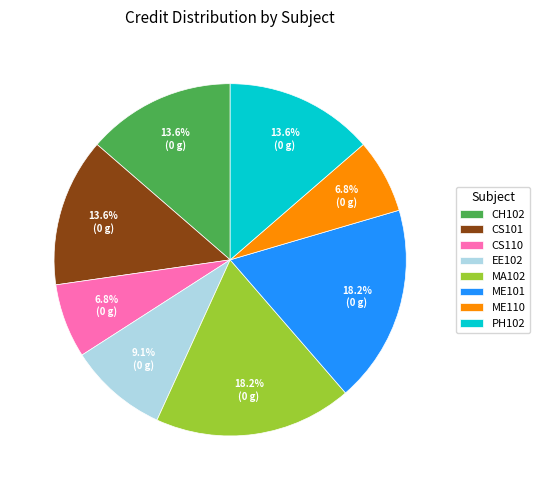

The MA102 slice represents 18% of the pie. True or false?

True